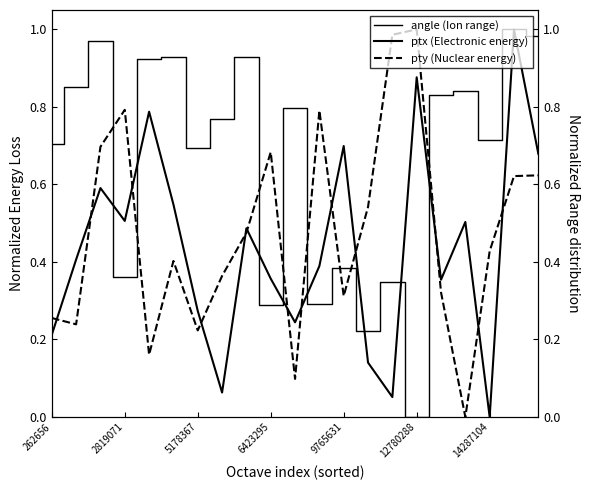

How many interior local peaks does the angle (Ion range) series have?

8